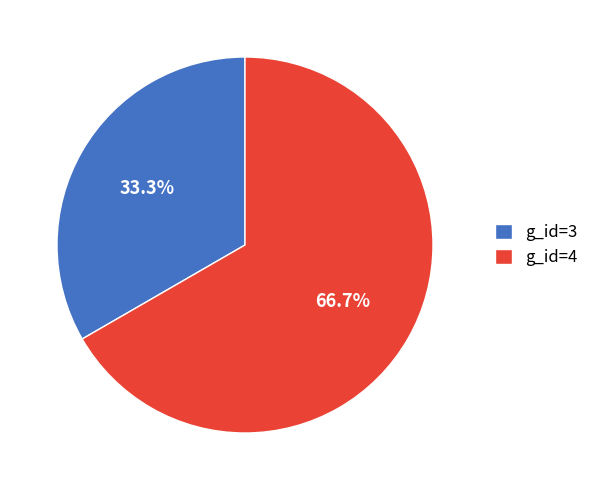

What portion of the pie excludes g_id=3?

66.7%